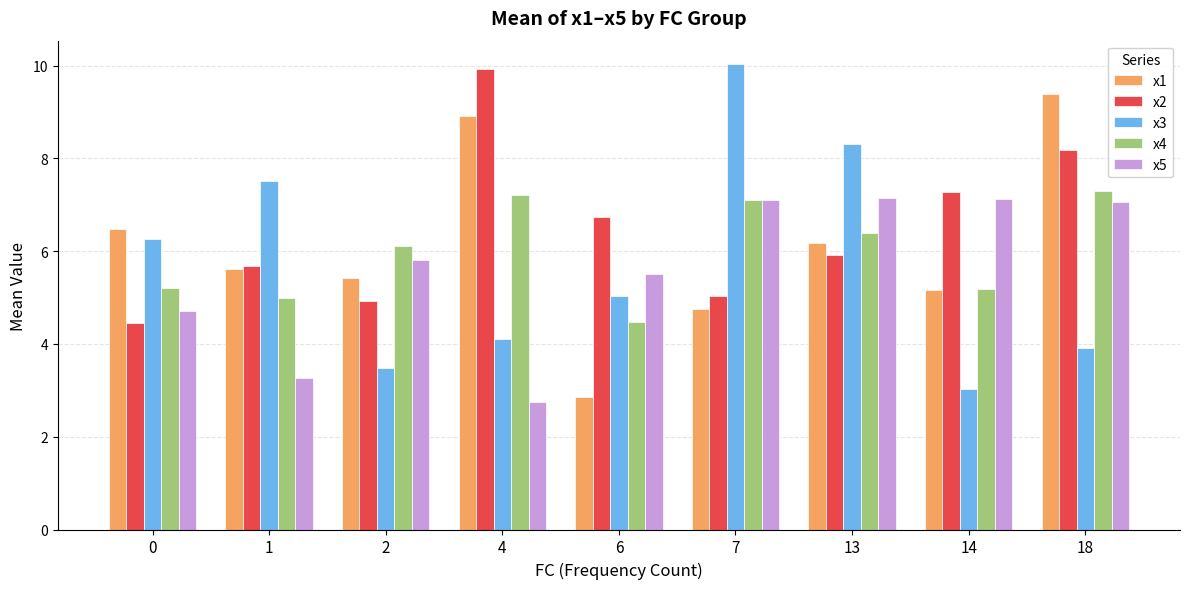

What is the difference between the x2 values at 0 and 4?

5.5